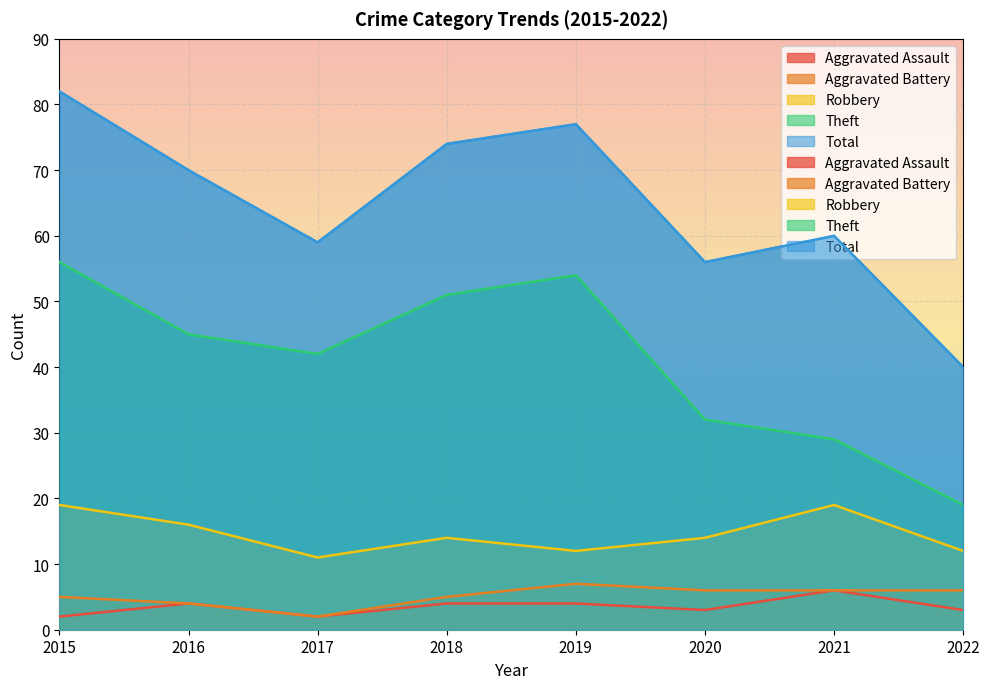

What is the difference between the maximum and minimum values in the Aggravated Battery series?

5